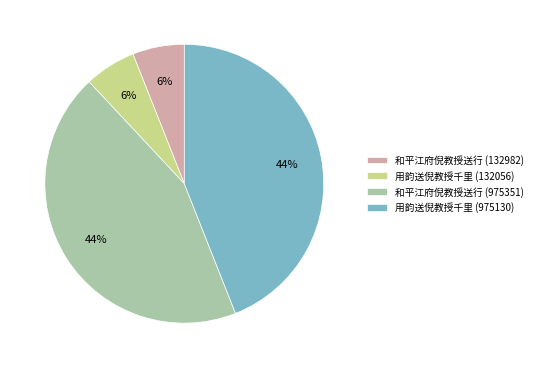

Between 用韵送倪教授千里 (132056) and 和平江府倪教授送行 (975351), which is larger?

和平江府倪教授送行 (975351)